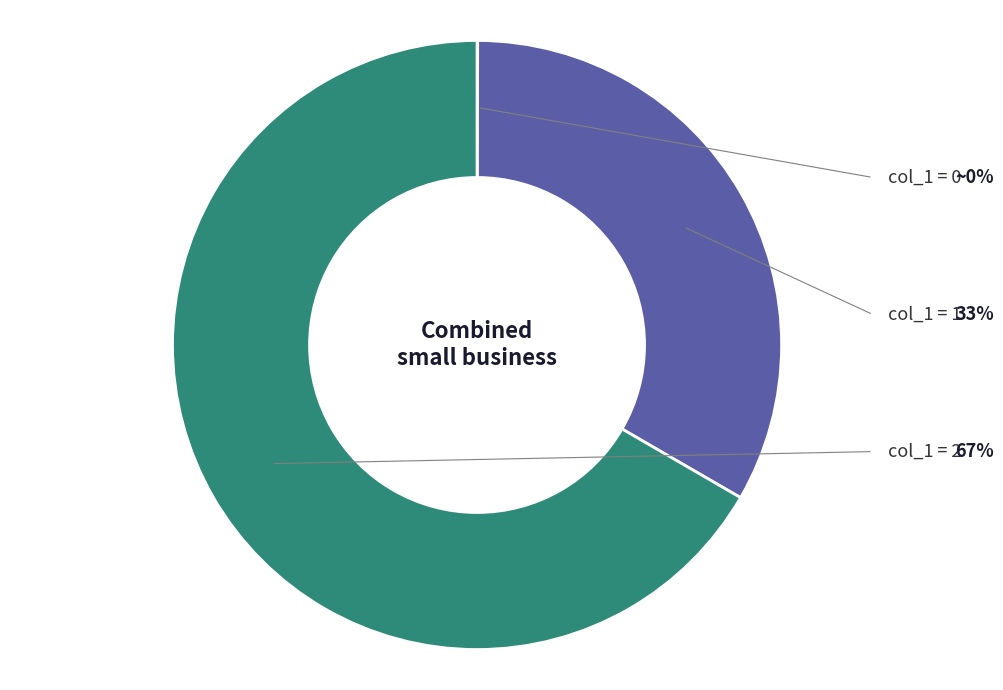

Is there any slice that represents more than half of the pie?

Yes